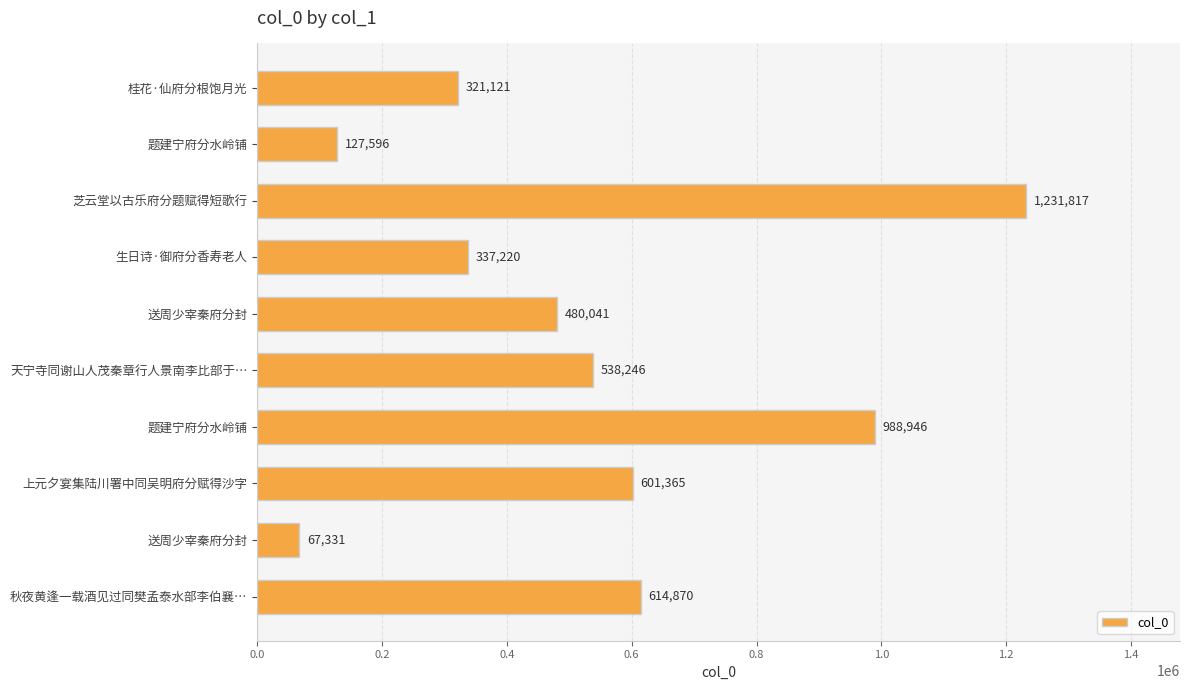

How many values are below 538246?

5